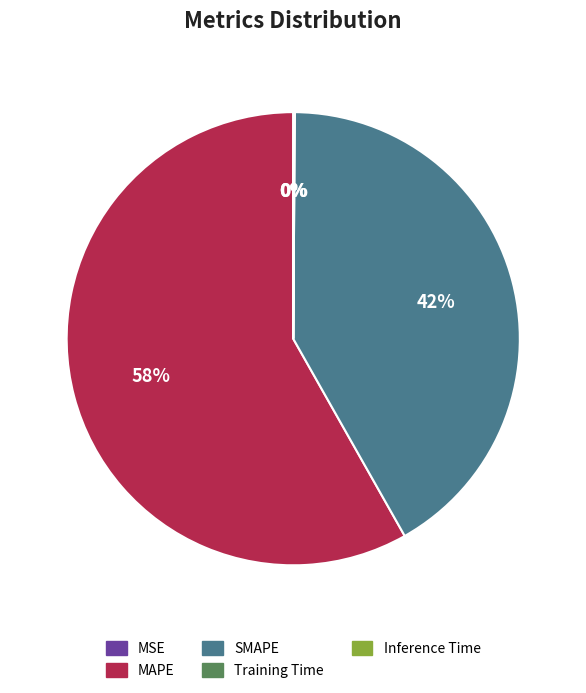

Does any single category account for the majority?

Yes